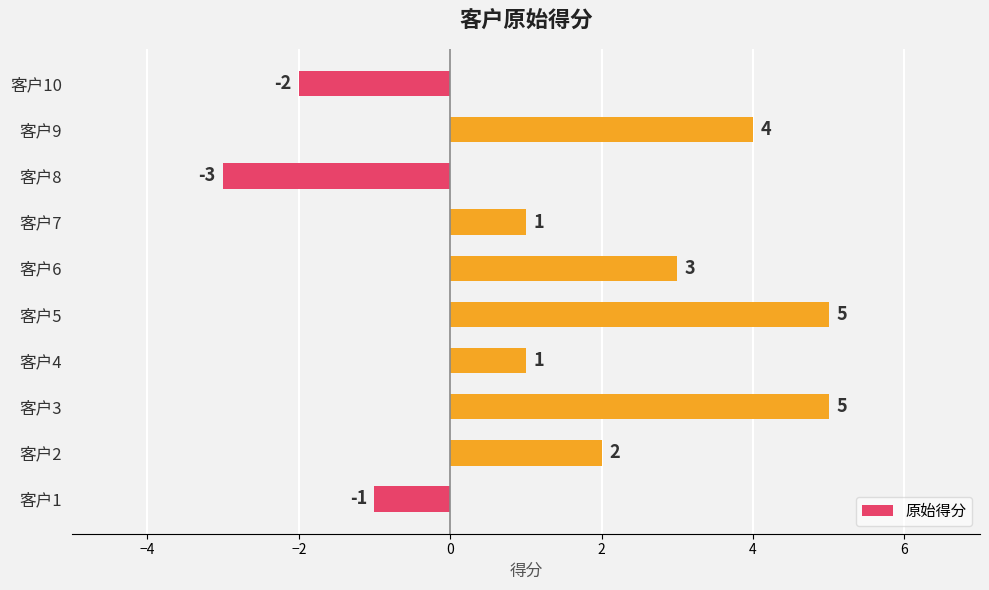

Which has a higher value, 客户6 or 客户1?

客户6